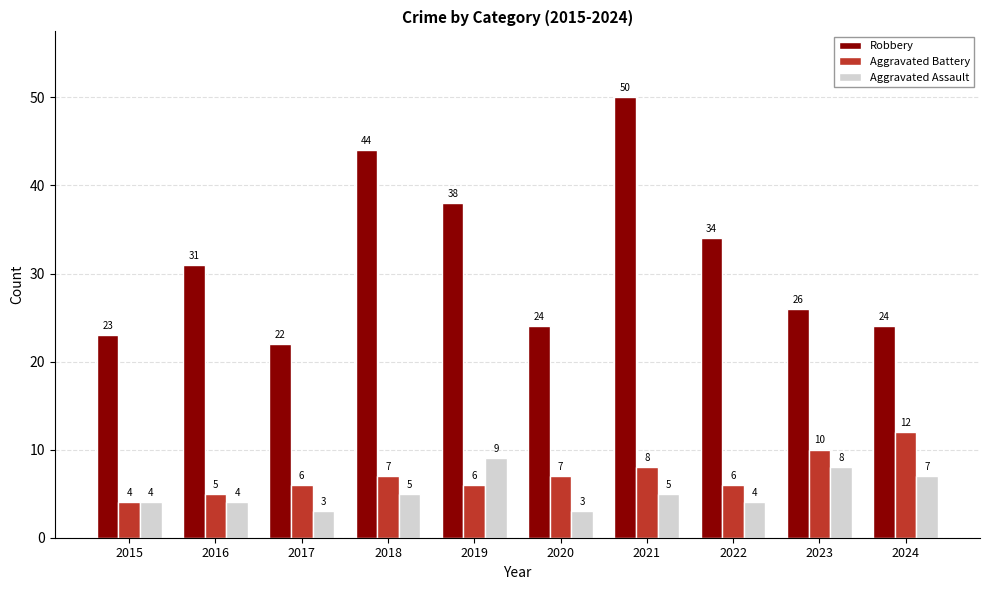

The Aggravated Assault series shows 7 at 2024. True or false?

True